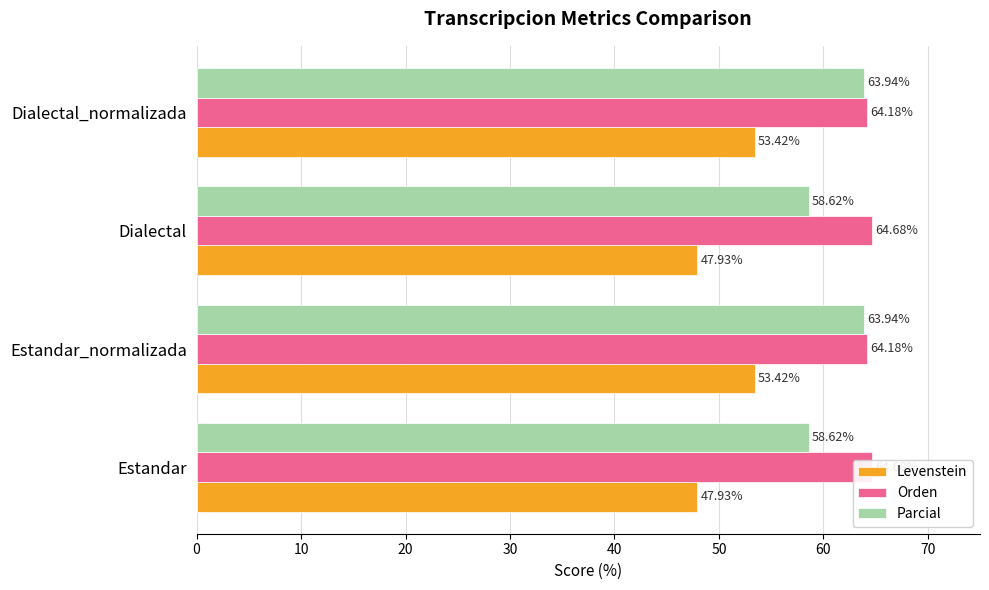

Reading left to right, extract all data points from this chart.

Levenstein: 47.9	53.4	47.9	53.4
Orden: 64.7	64.2	64.7	64.2
Parcial: 58.6	63.9	58.6	63.9